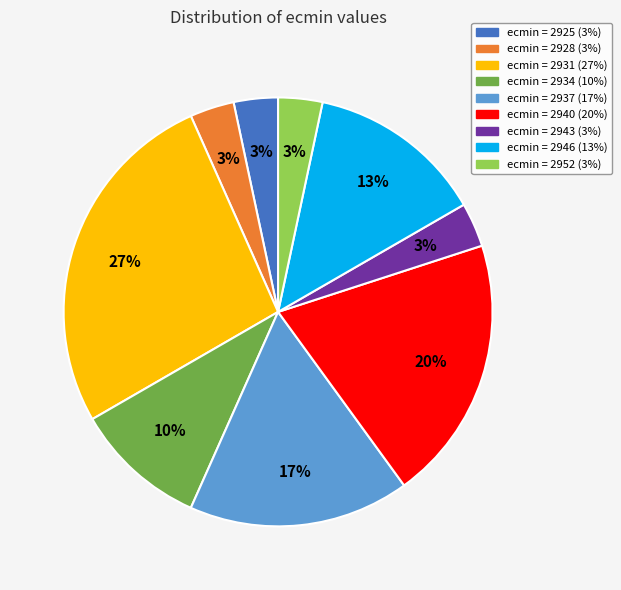

Is there any slice that represents more than half of the pie?

No